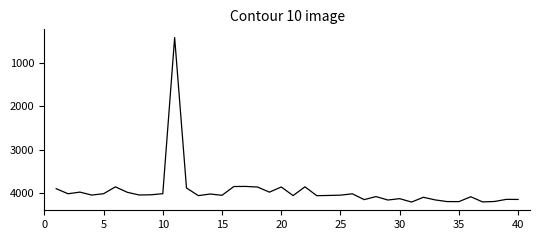

What is the difference between the maximum and minimum values?

3789